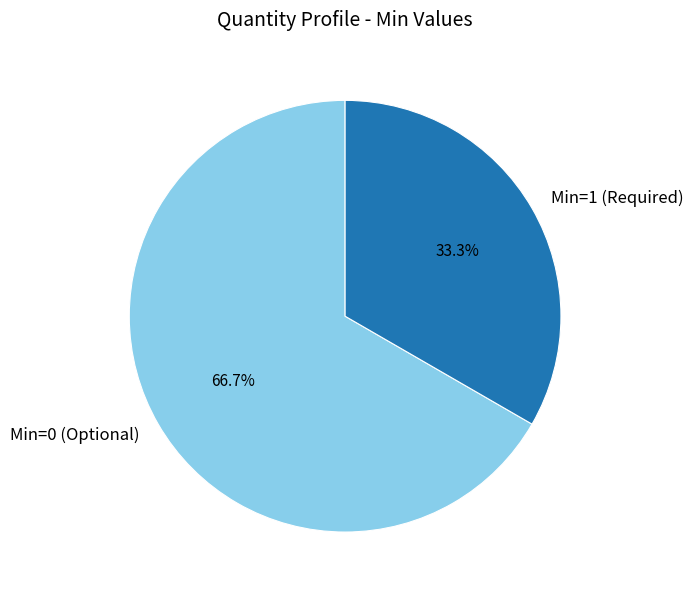

What percentage do Min=0 (Optional) and Min=1 (Required) together represent?

100.0%